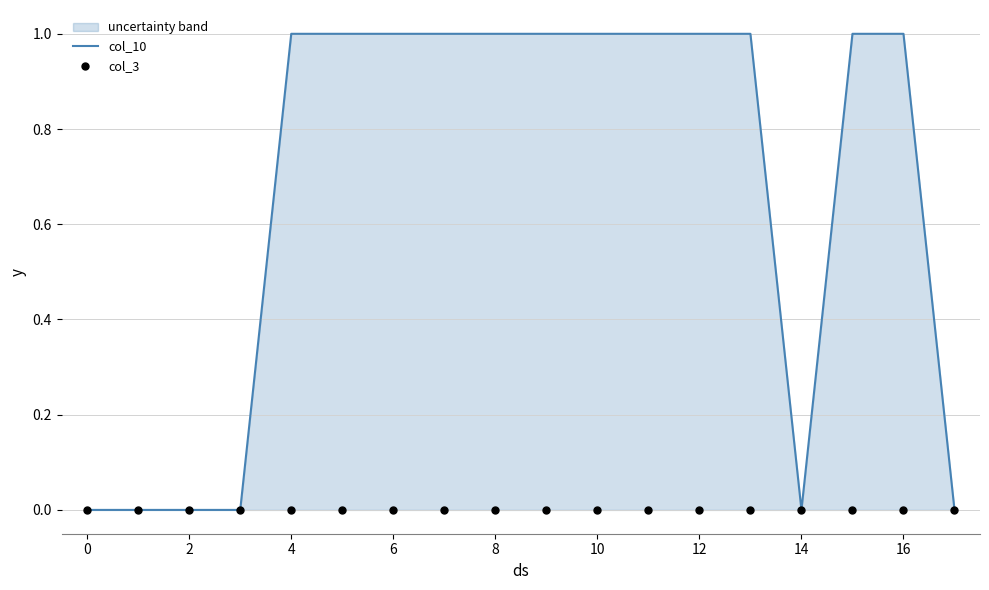

What are all the series names shown in the legend?

col_10, col_3